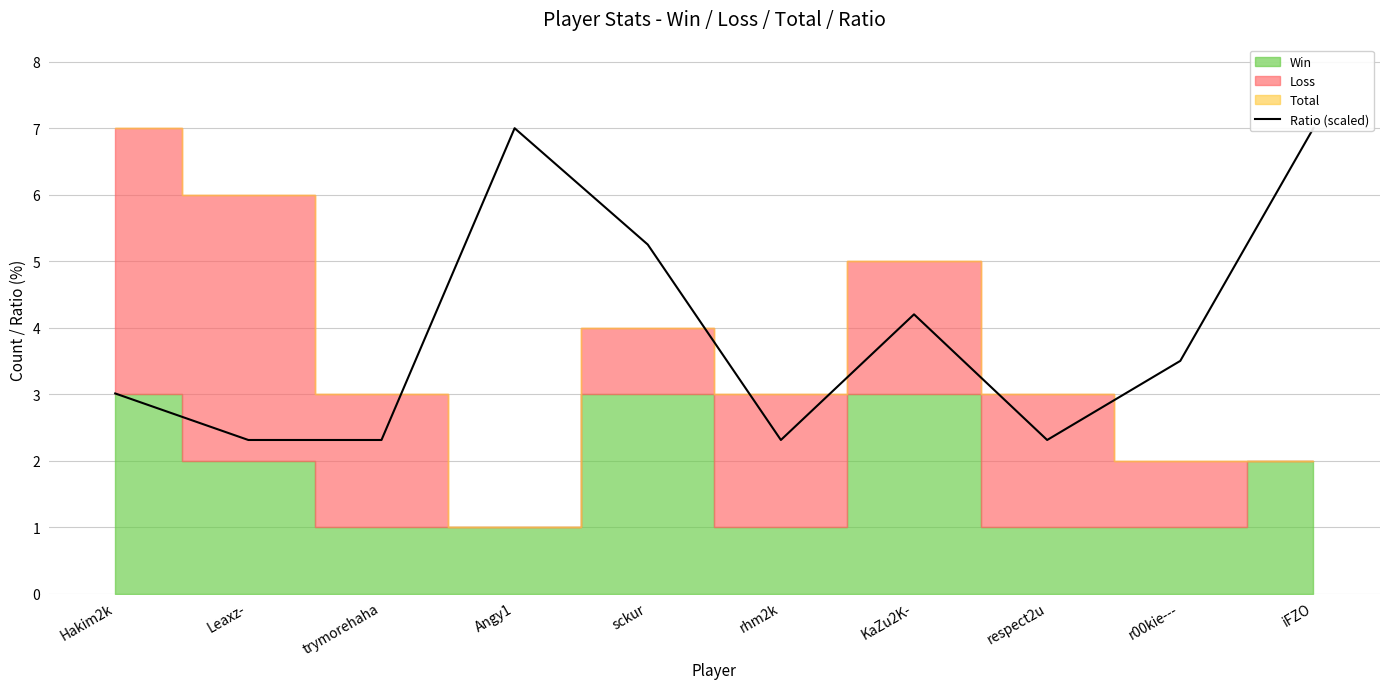

Between Angy1 and sckur, which is larger?

Angy1